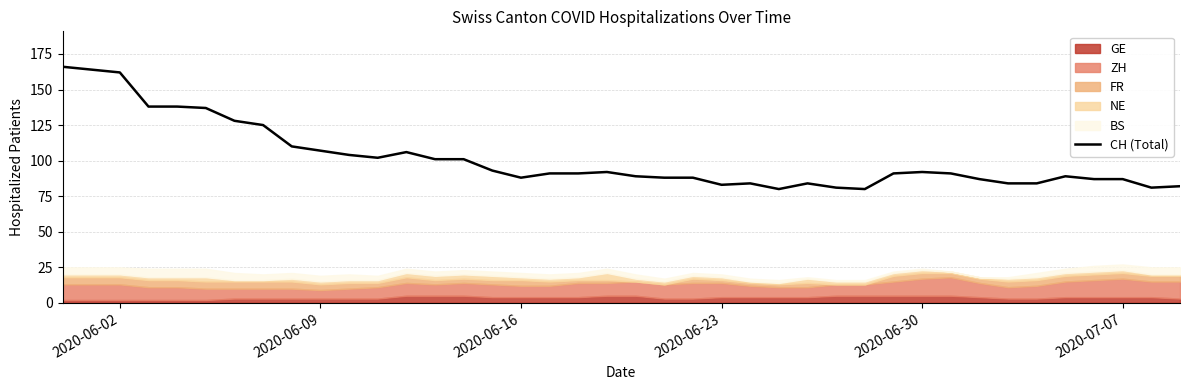

What is the minimum value for CH (Total)?

80